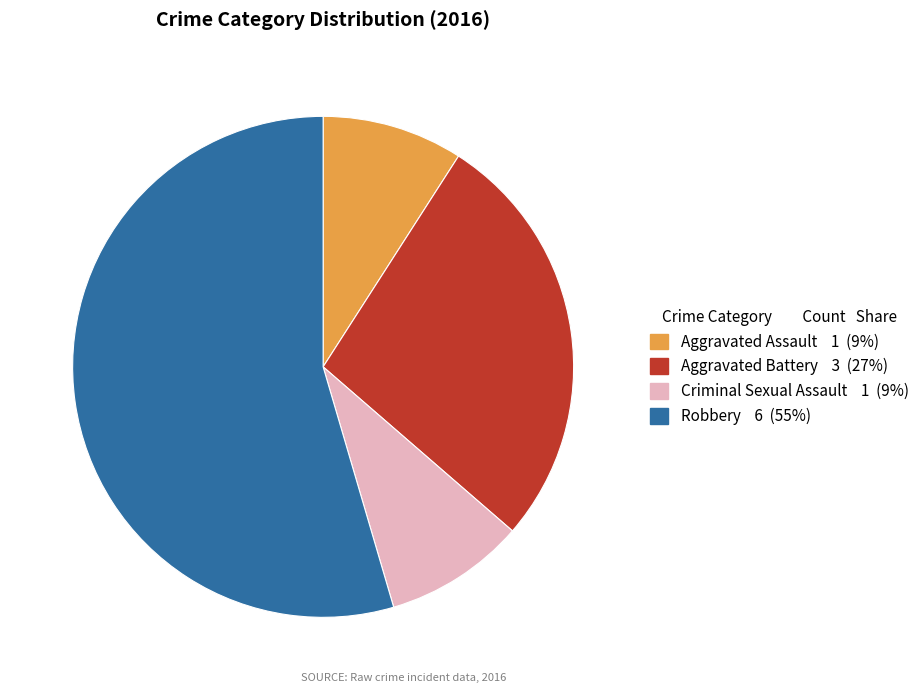

Do Robbery and Criminal Sexual Assault together represent more than half of the pie?

Yes